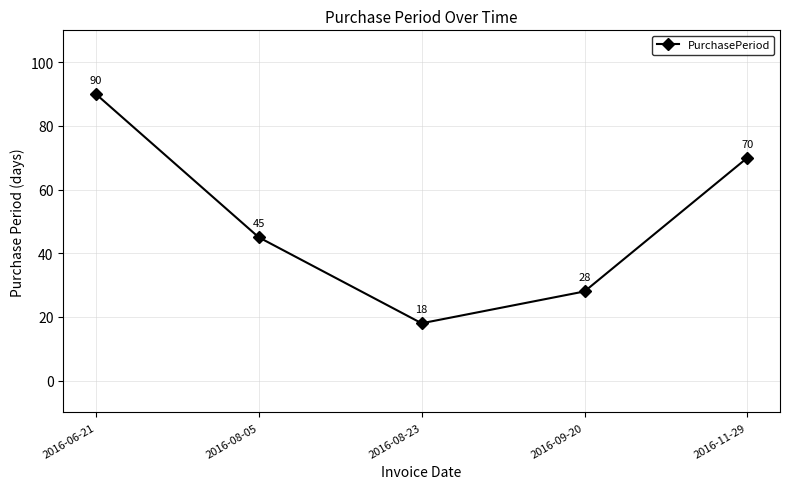

The chart shows a value of 28 at 2016-09-20. True or false?

True